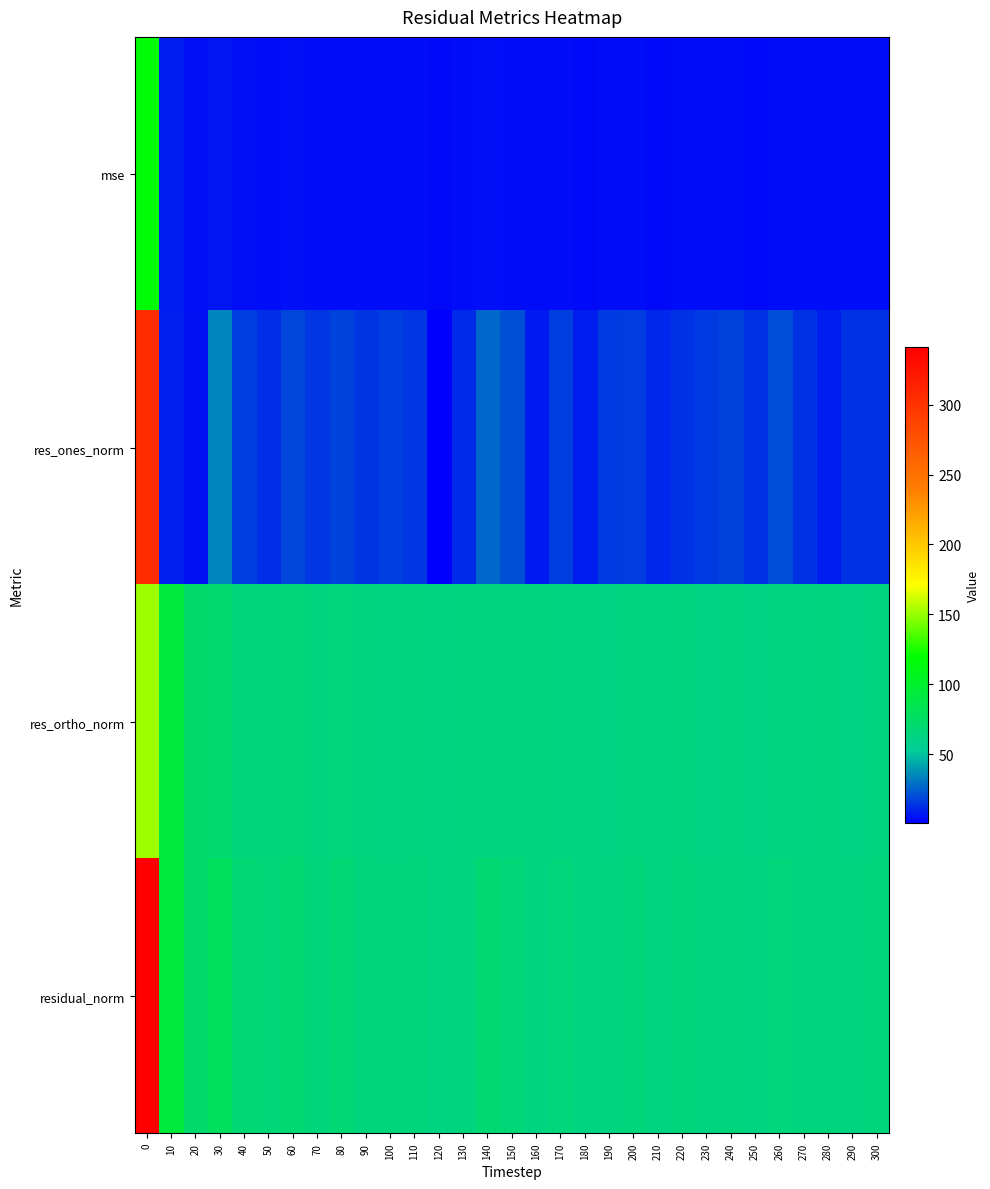

Between 50 and 80, which is larger?

80